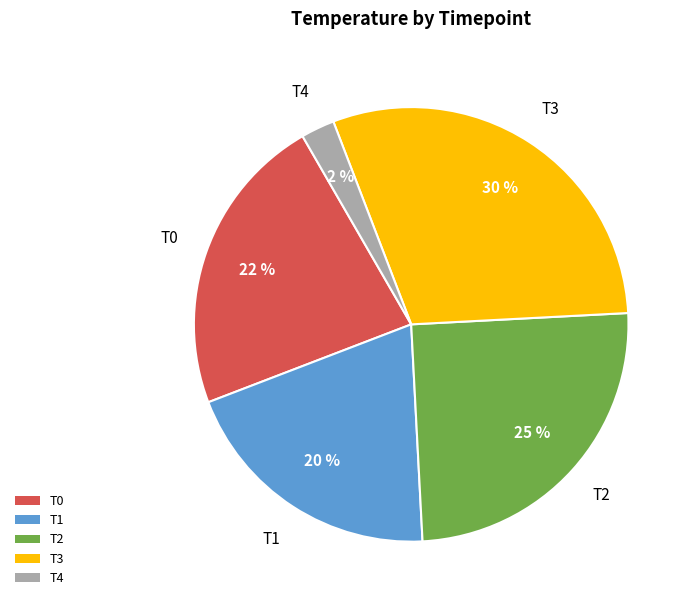

Rank the categories by value from highest to lowest.

T3, T2, T0, T1, T4